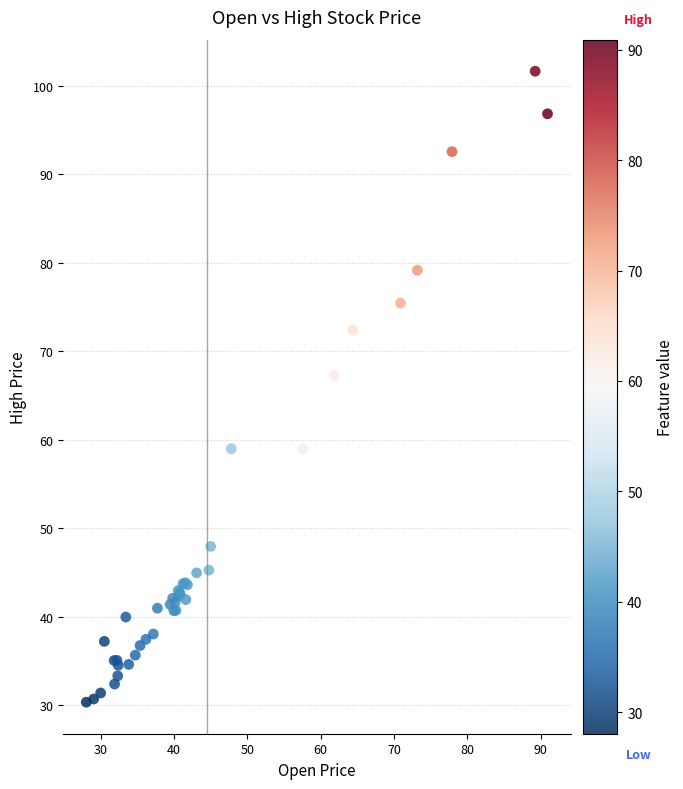

What Y value in the scatter plot is closest to 66?

67.3